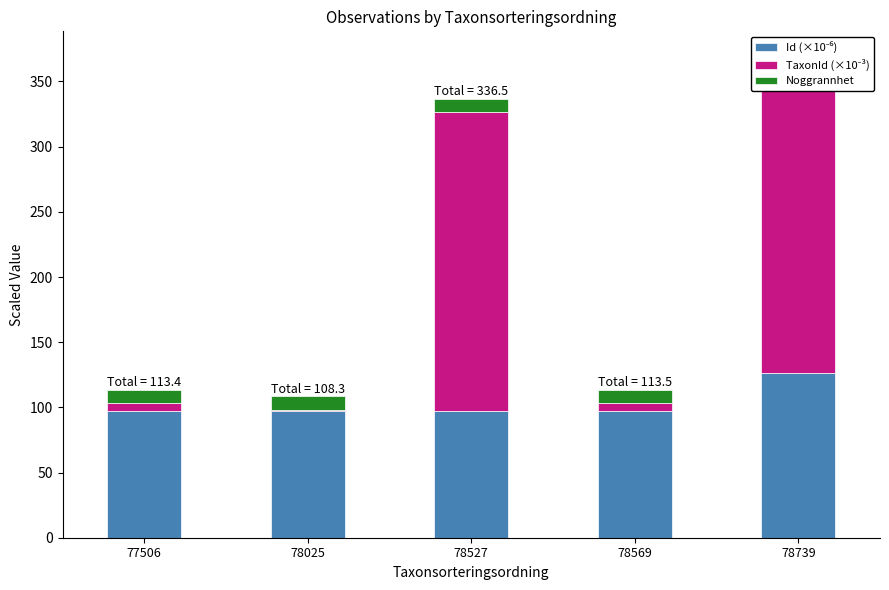

The value of TaxonId (×10⁻³) at 78527 is 135.2. True or false?

False